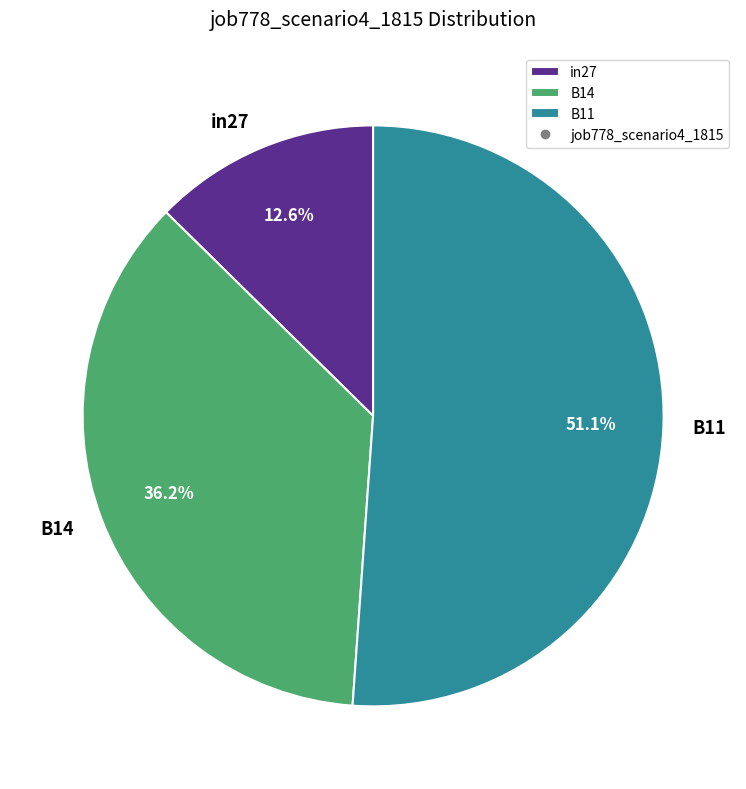

Is B11 the majority of the pie?

Yes